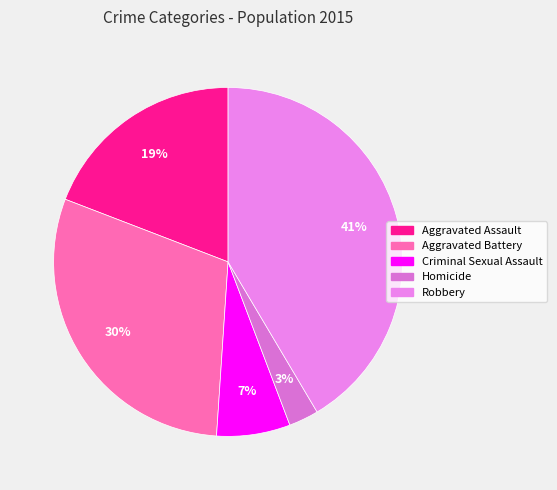

Rank the categories by value from highest to lowest.

Robbery, Aggravated Battery, Aggravated Assault, Criminal Sexual Assault, Homicide